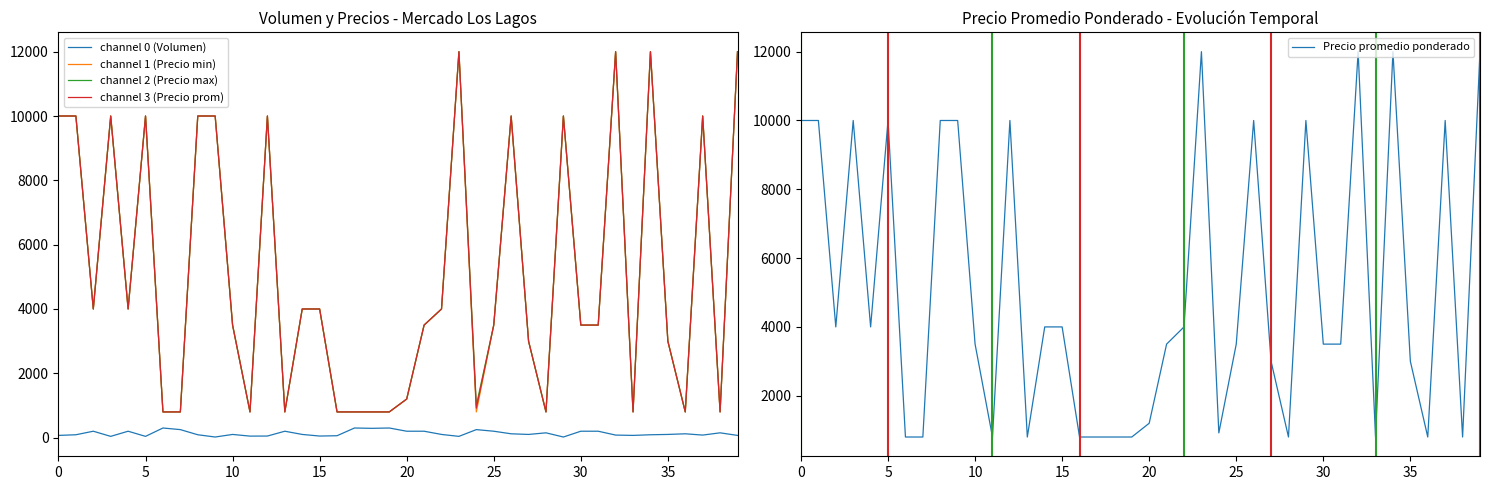

True or false: channel 2 (Precio max) and channel 1 (Precio min) cross at least once.

False